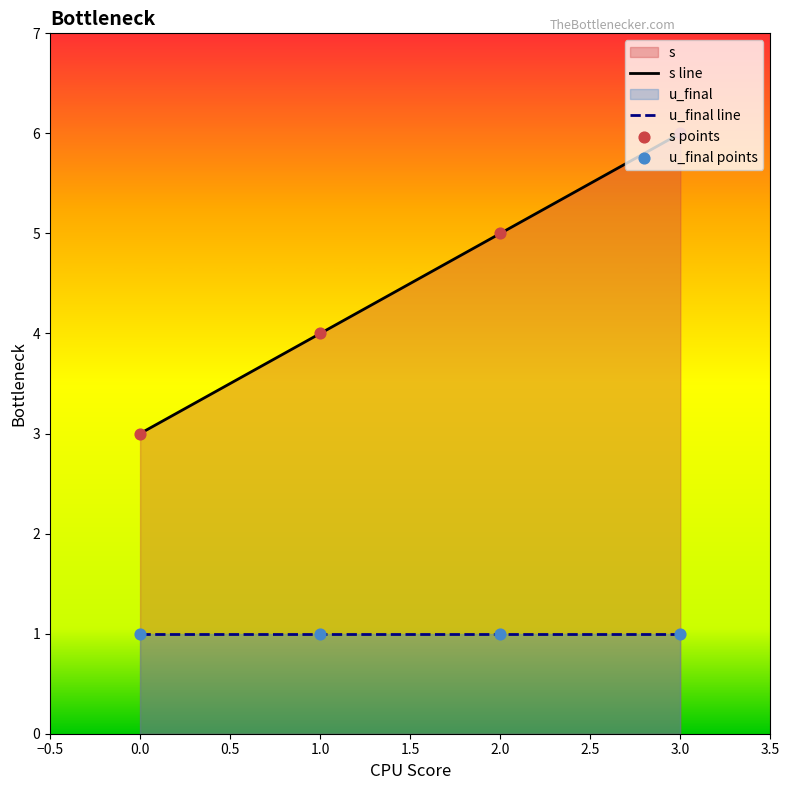

Which series reaches the minimum Y coordinate?

u_final line